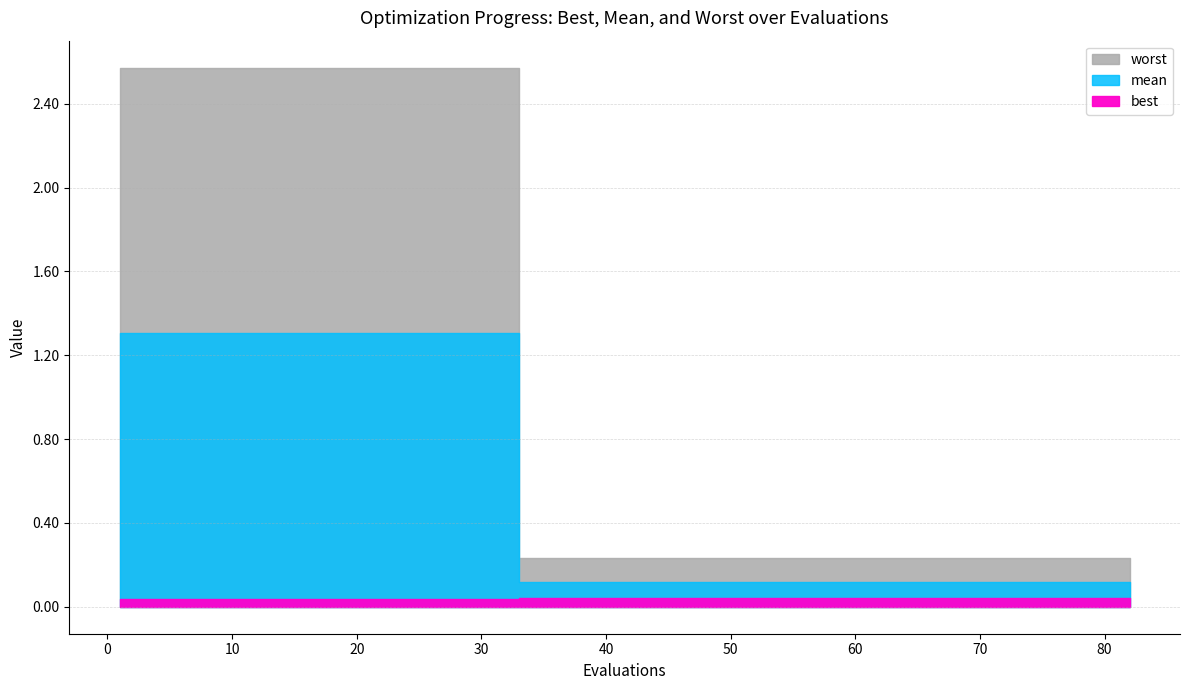

At how many categories does at least one series exceed 1?

3